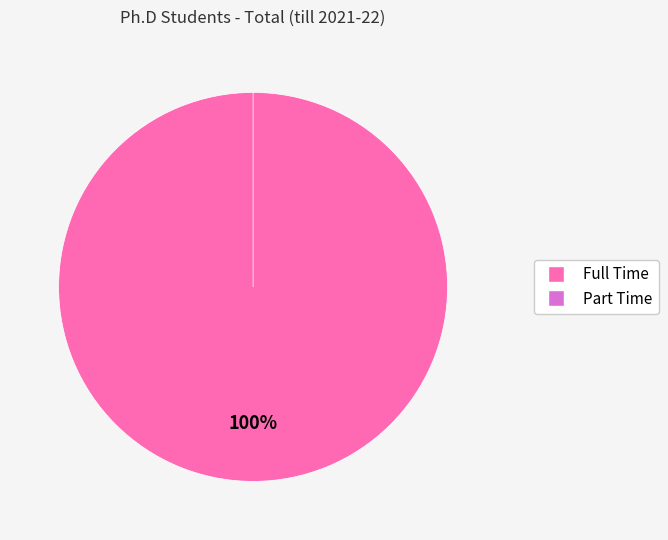

Rank the categories by value from highest to lowest.

Full Time, Part Time